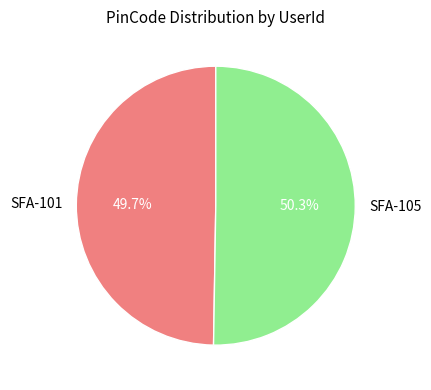

To the nearest percent, what percentage of the pie is SFA-105?

50%